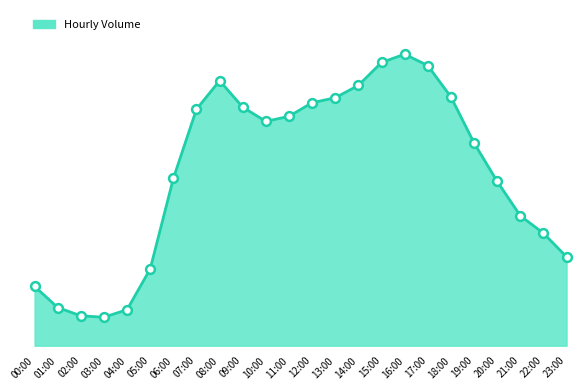

Which has a higher value, 03:00 or 17:00?

17:00